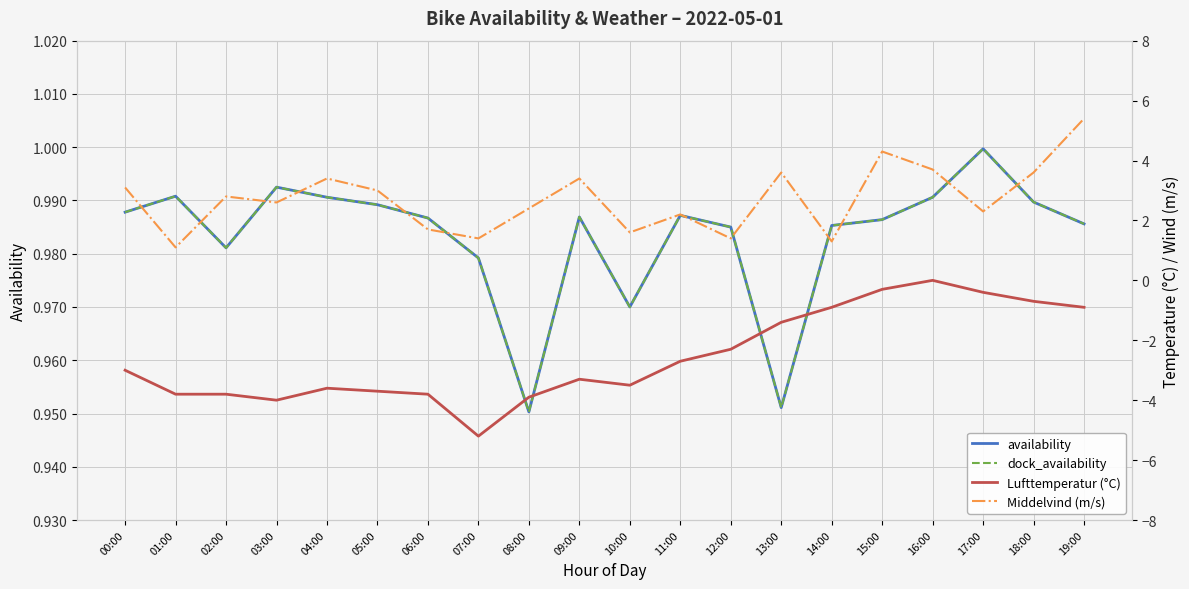

What is the value of the Middelvind (m/s) point at the 17th from the left?

3.7